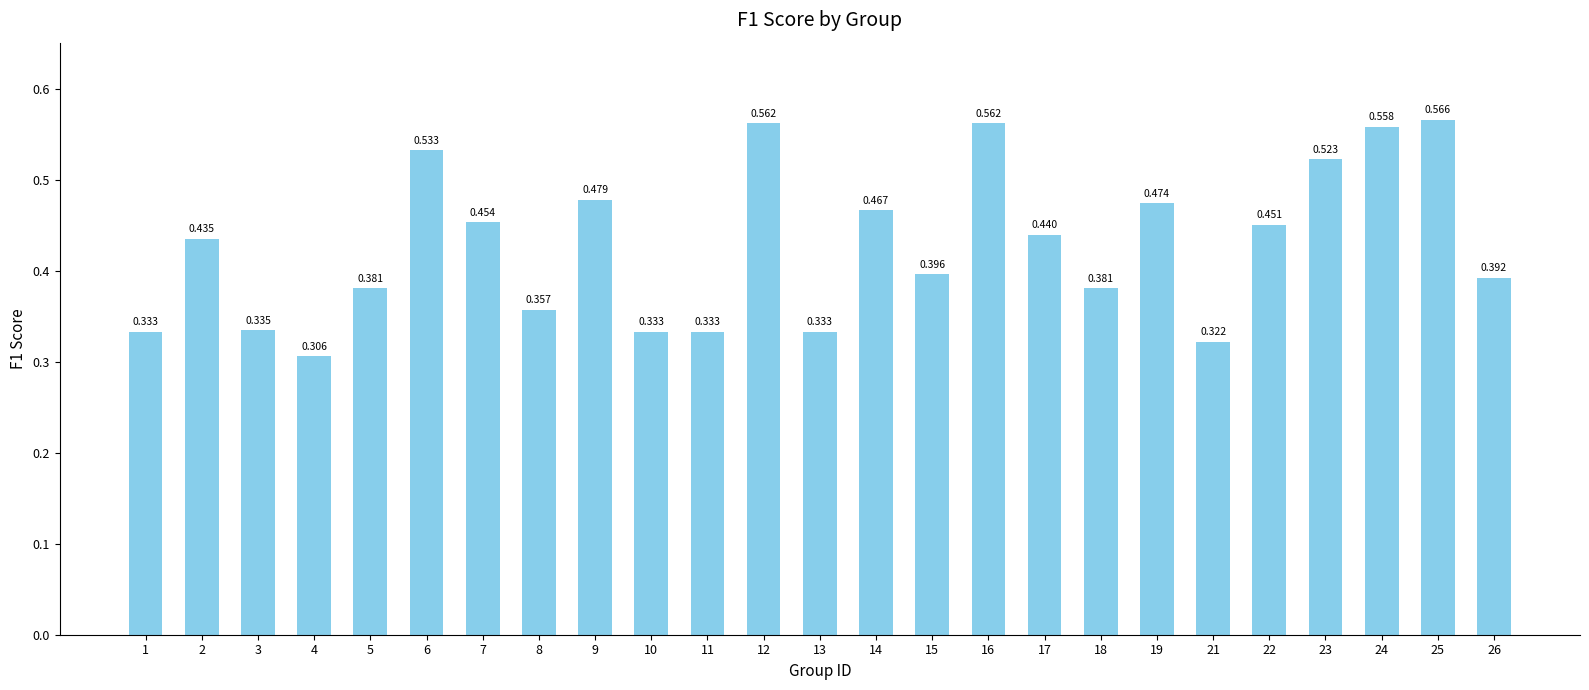

At which category does the chart reach its peak across all series?

25